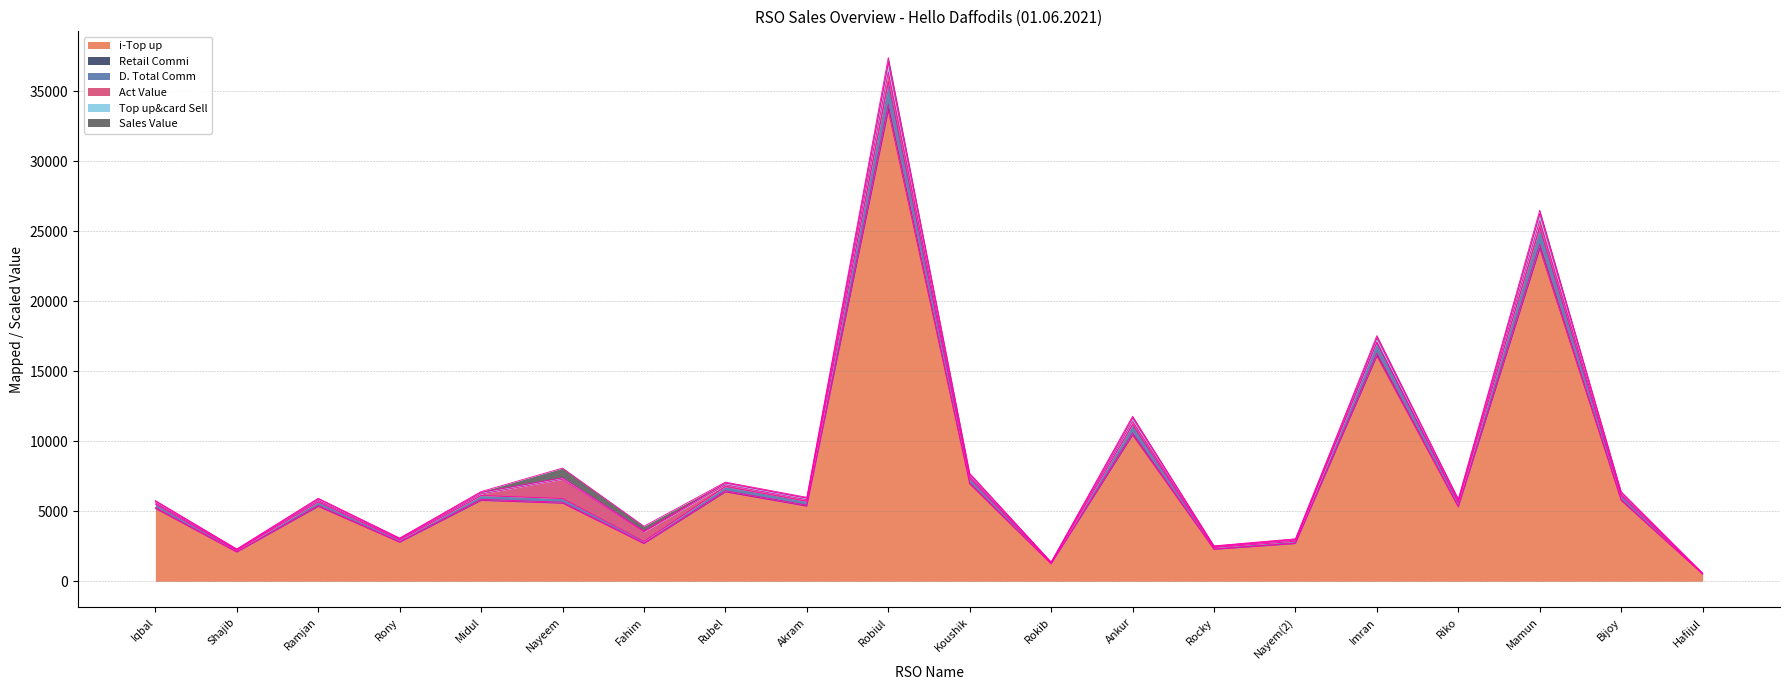

How many lines are shown in the chart?

6